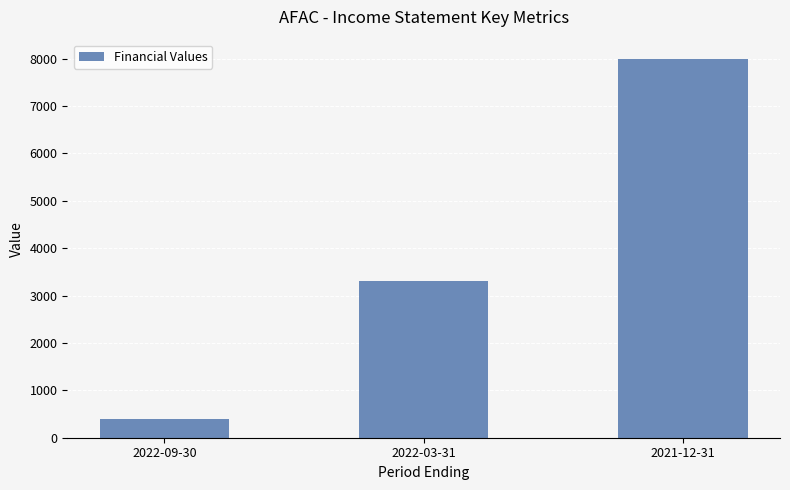

What is the label of the 2nd bar from the right?

2022-03-31